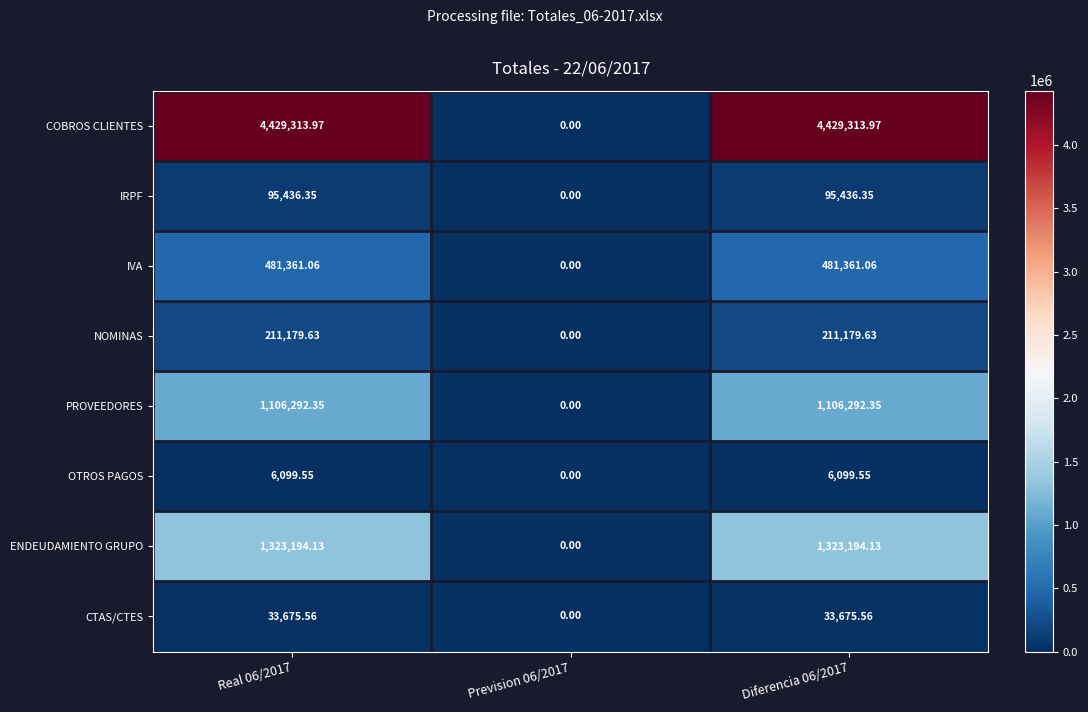

Which series has the largest range (max minus min)?

COBROS CLIENTES